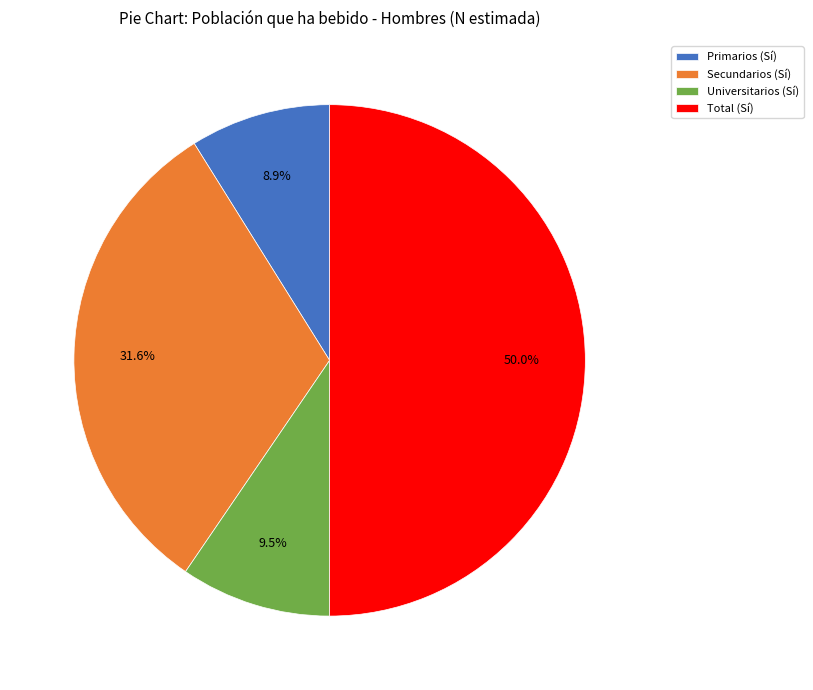

Which slice is the largest?

Total (Sí)